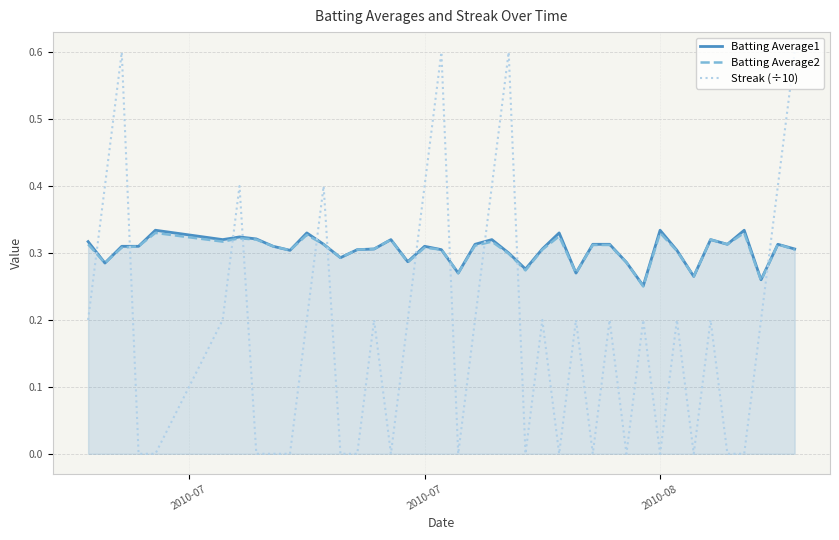

Which series ends up on top after the final intersection of Streak (÷10) and Batting Average2?

Streak (÷10)